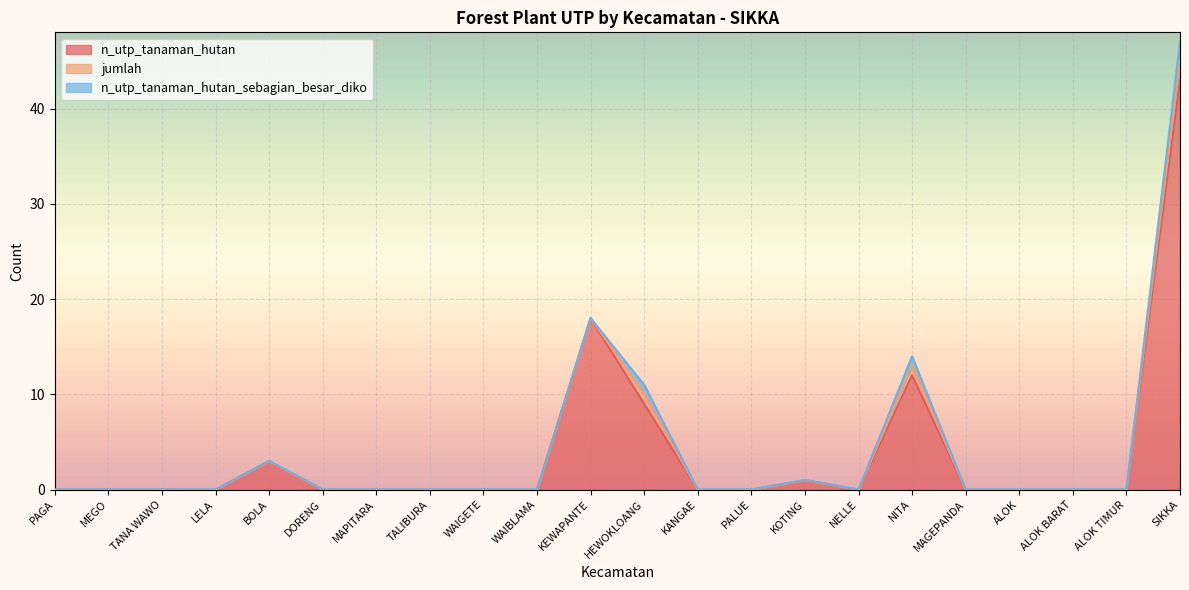

How many lines are shown in the chart?

3